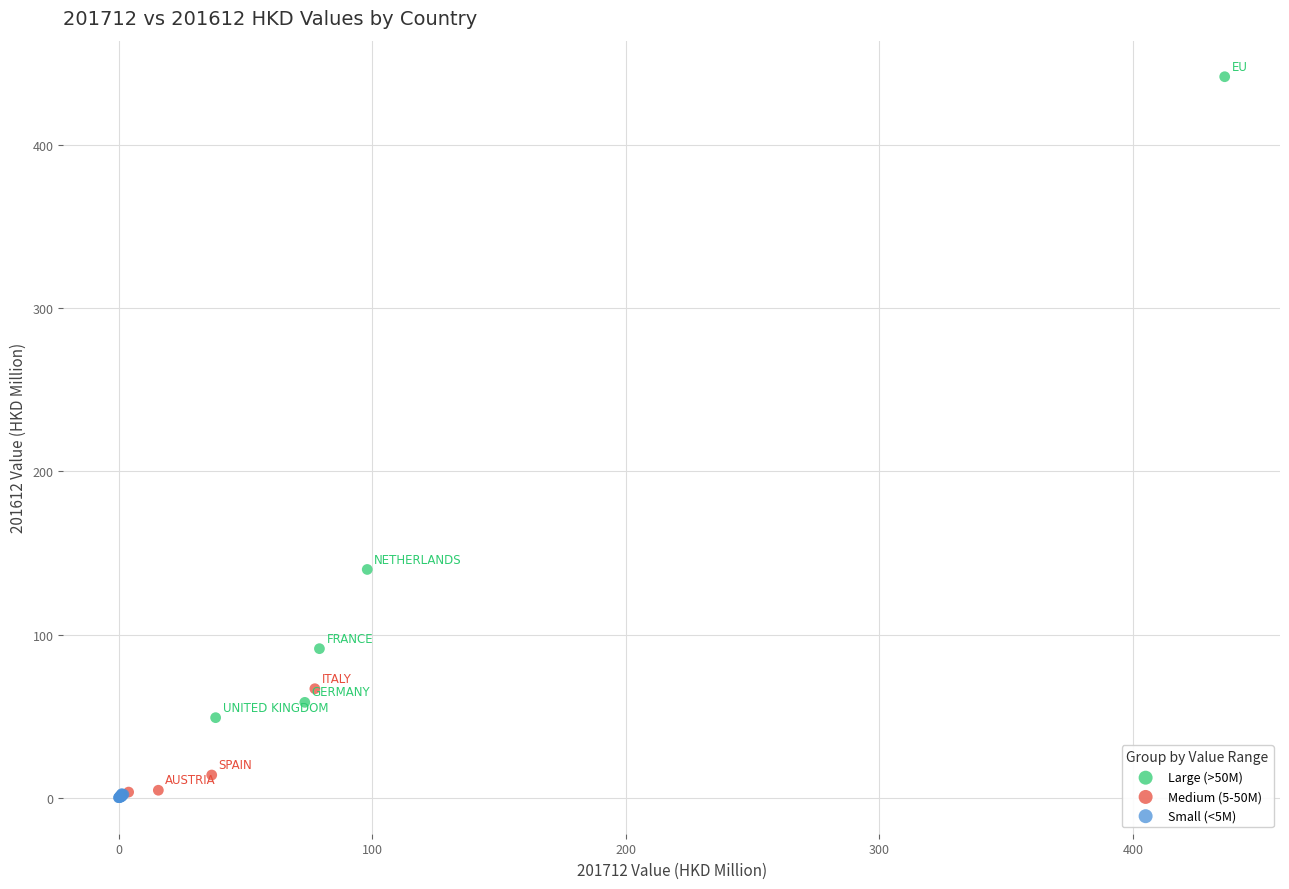

Which series contains the highest Y value?

Large (>50M)